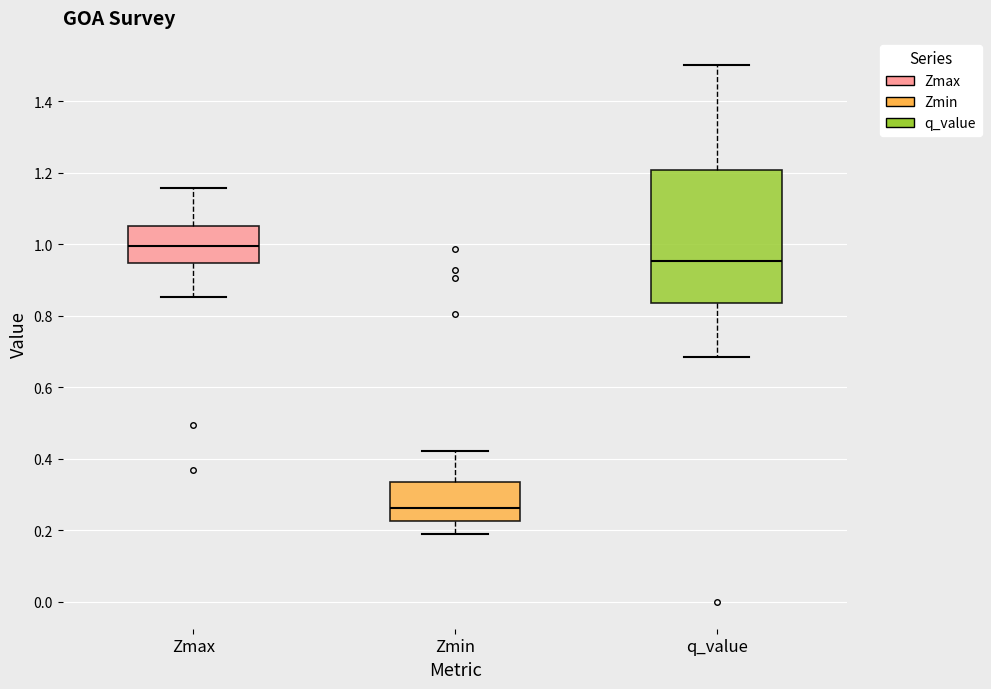

Where is the lower edge of the box for Zmin on the y-axis? The values are not printed on the chart, so give them approximately, as read against the axis.

0.22